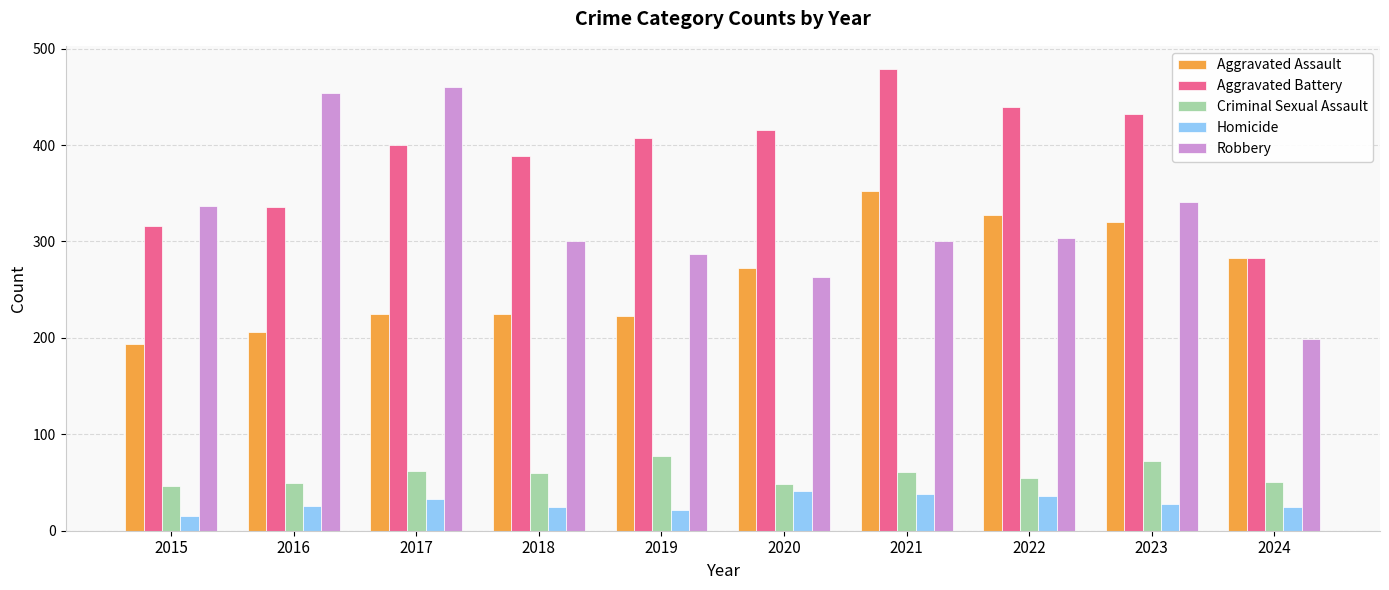

Between 2016 and 2019, which series saw the biggest shift?

Robbery